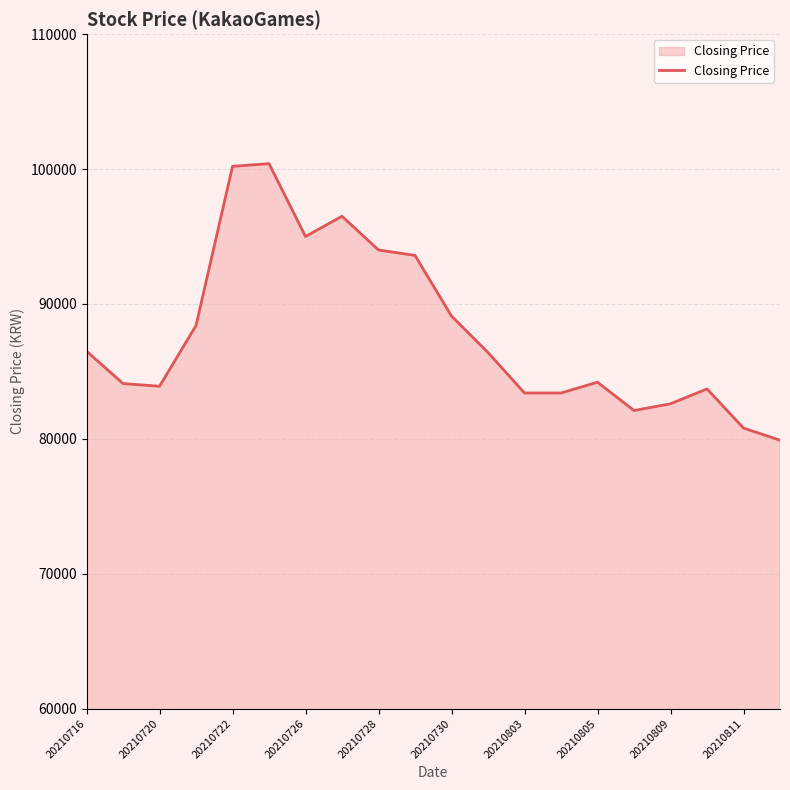

What is the greatest value displayed?

100400